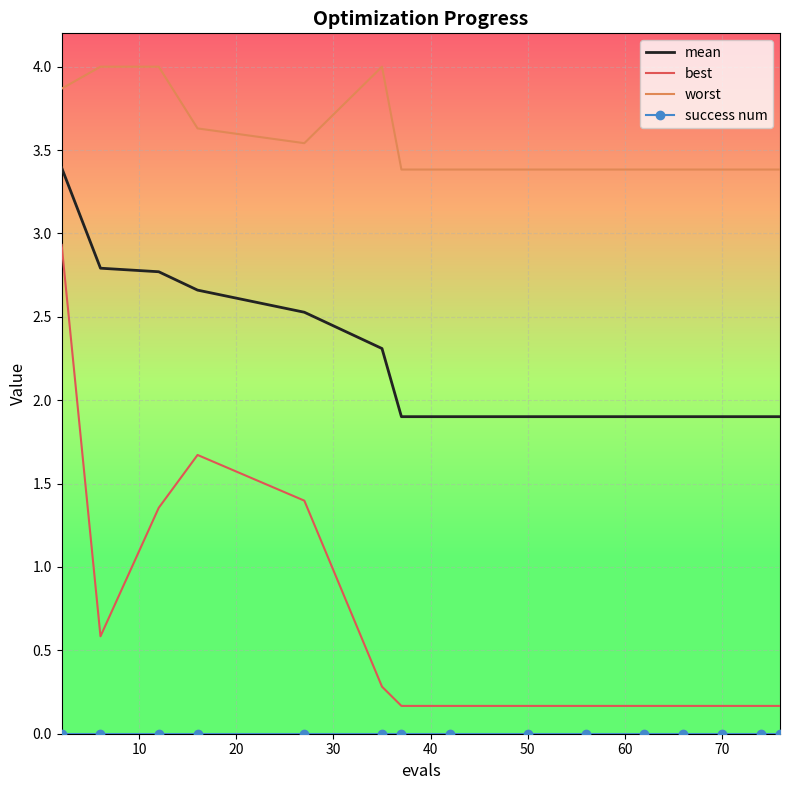

Which series has the widest spread of values?

best